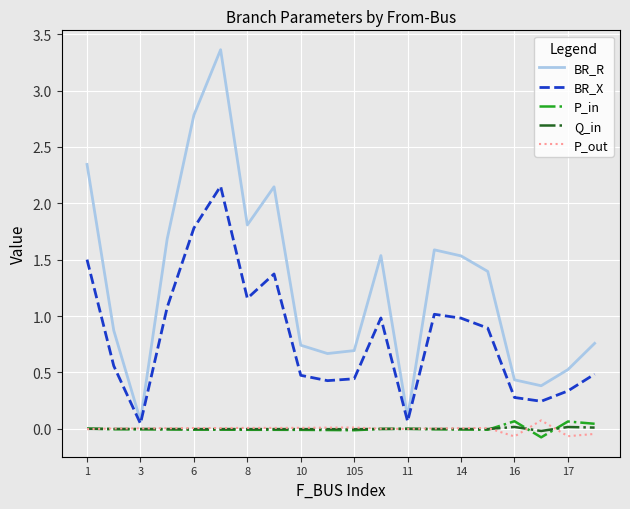

Which series has the largest total across all categories?

BR_R